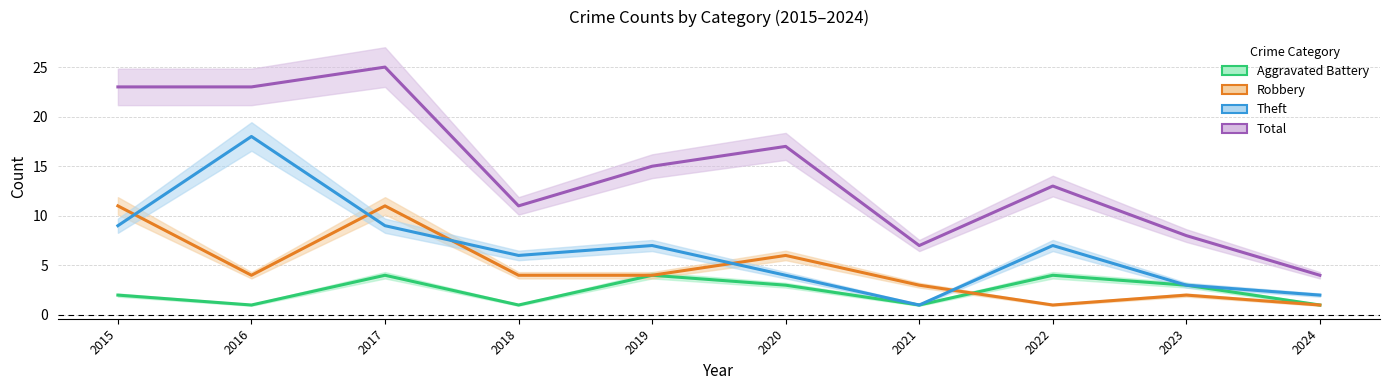

Rank the categories by Robbery value from lowest to highest.

2022, 2024, 2023, 2021, 2016, 2018, 2019, 2020, 2015, 2017